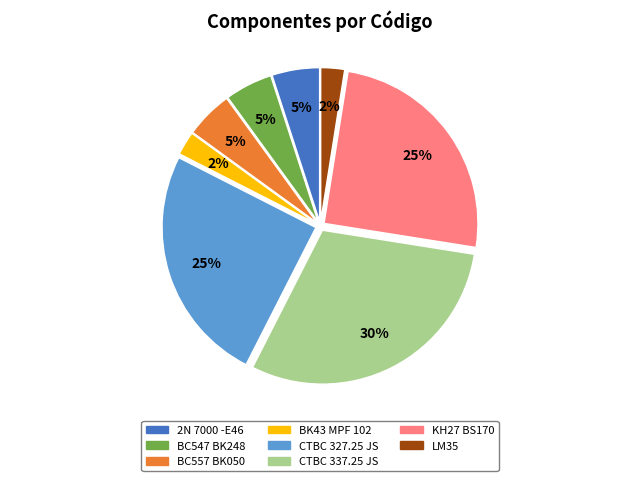

Do LM35 and BC547 BK248 together represent more than half of the pie?

No